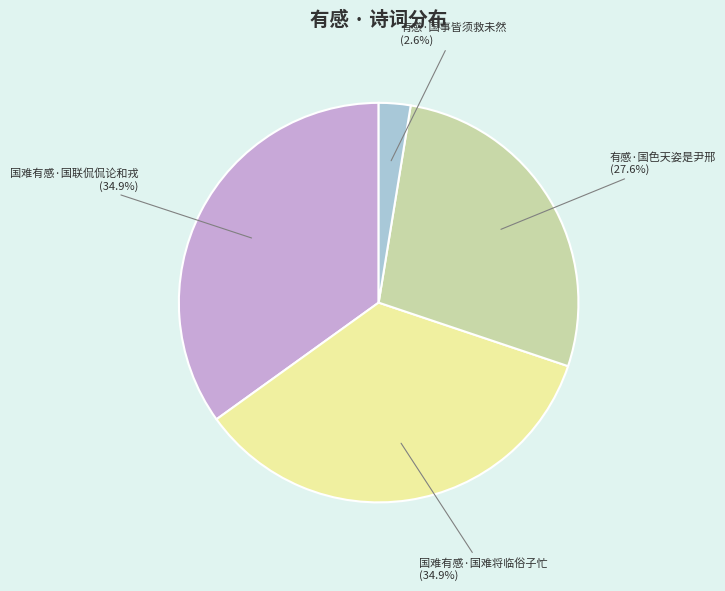

Is the sum of 有感·国色天姿是尹邢 and 国难有感·国难将临俗子忙 greater than half?

Yes